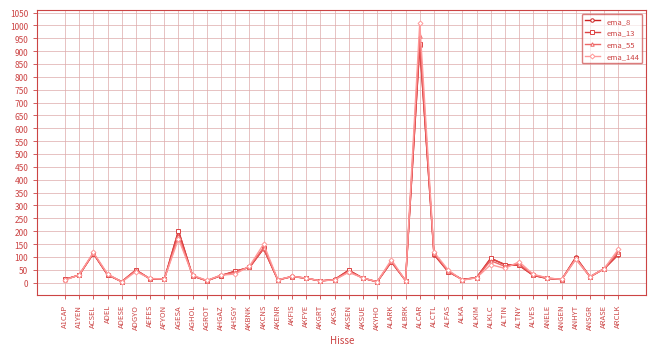

What is the highest value of the ema_144 series?

1009.6